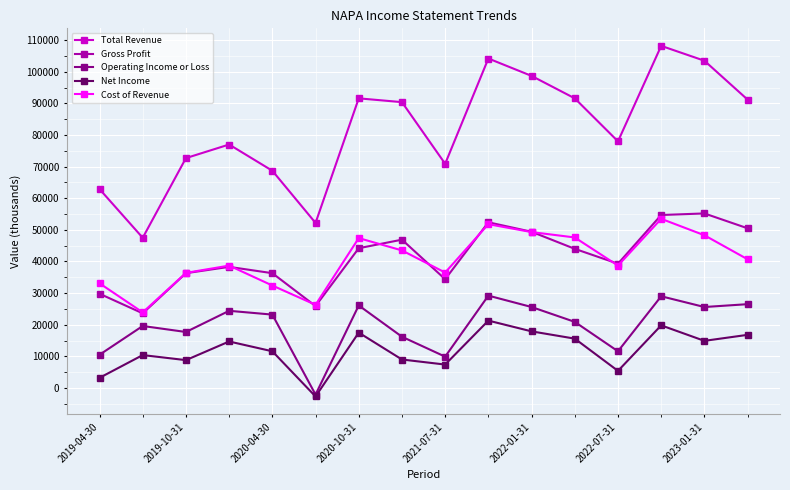

True or false: Net Income and Total Revenue cross at least once.

False